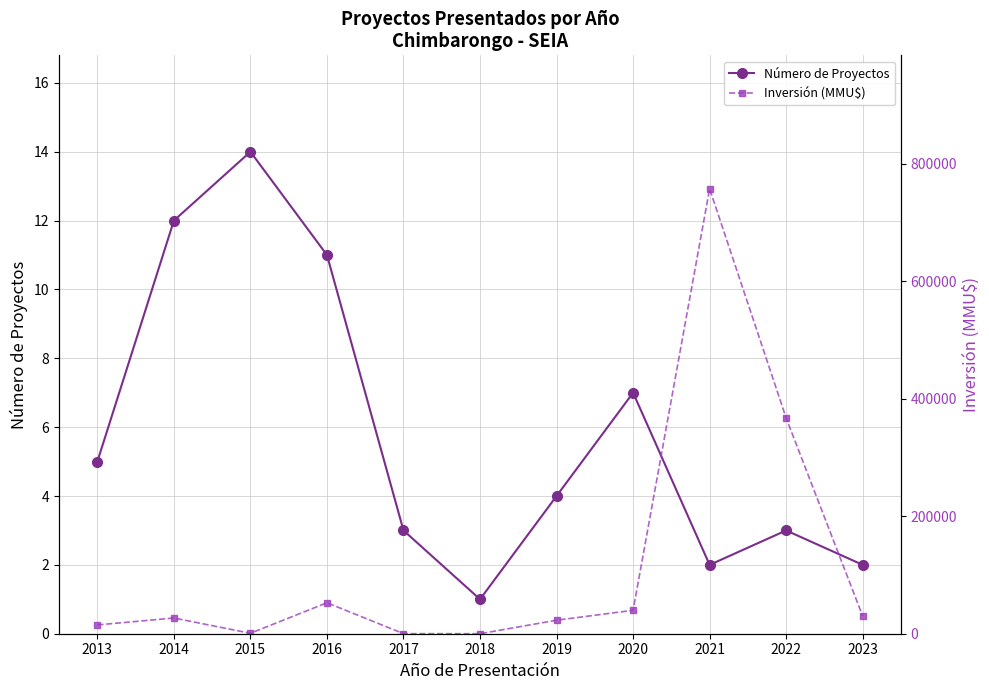

True or false: Número de Proyectos has more than 1 points higher than both neighbors.

True